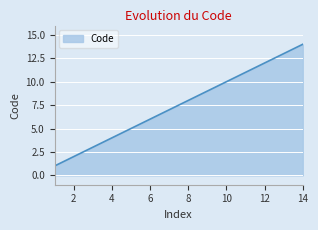

How many values are below 8?

7